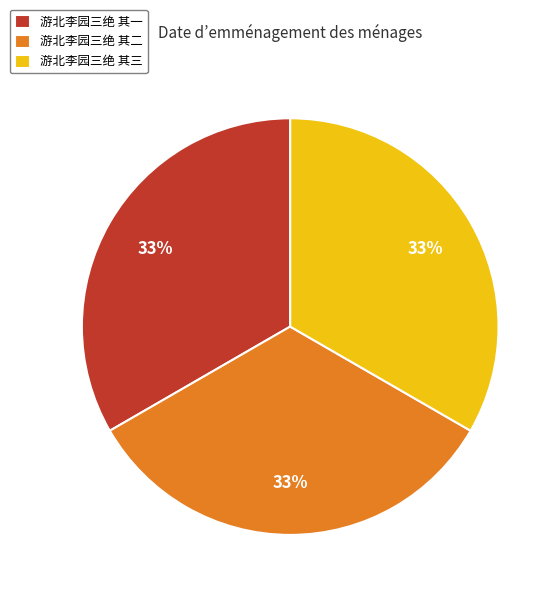

Does any single category account for the majority?

No